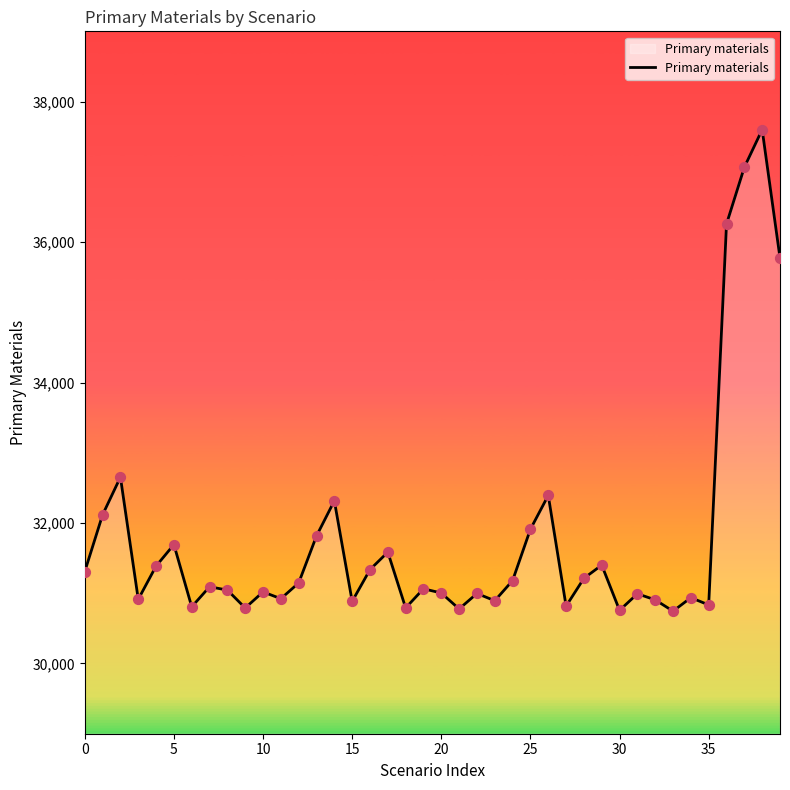

What is the difference between the maximum and minimum values?

6856.0